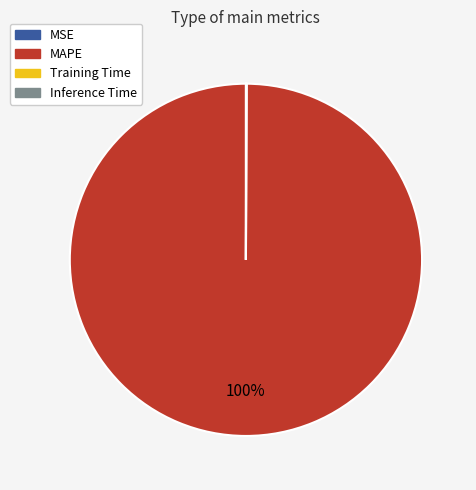

The MAPE slice represents 100% of the pie. True or false?

True